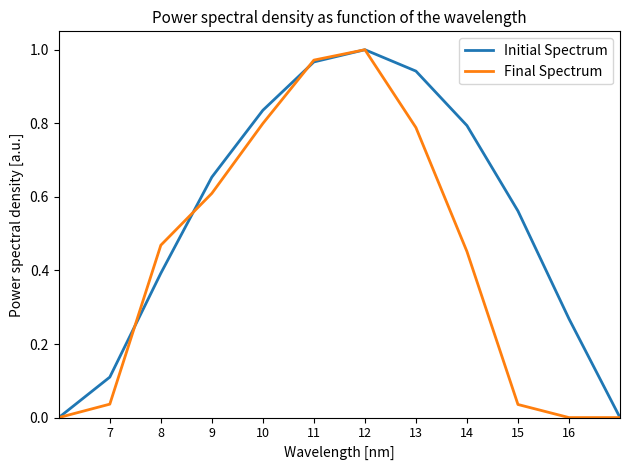

Rank the series by their average value, from highest to lowest.

Initial Spectrum, Final Spectrum